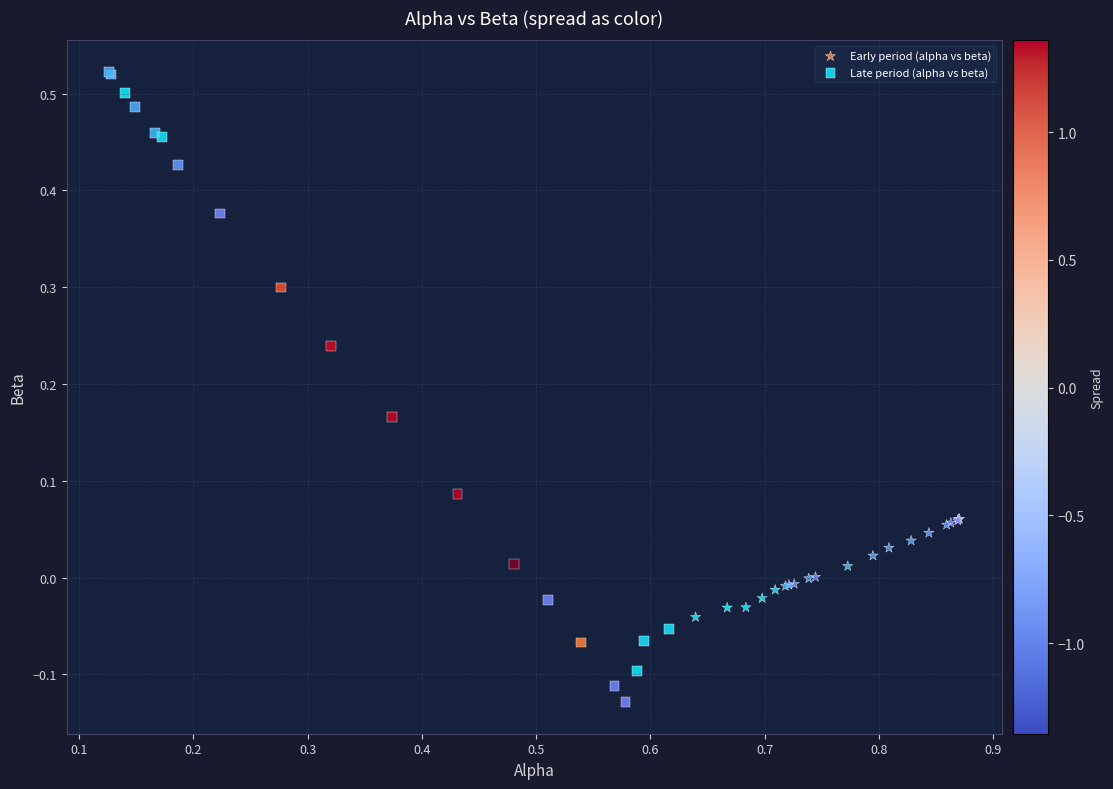

Which series has the widest spread of Y values?

Late period (alpha vs beta)